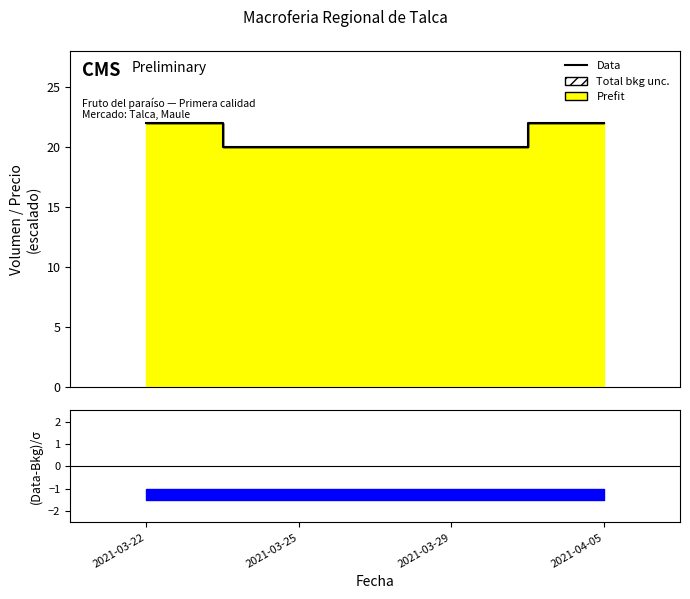

What is the greatest value displayed?

22